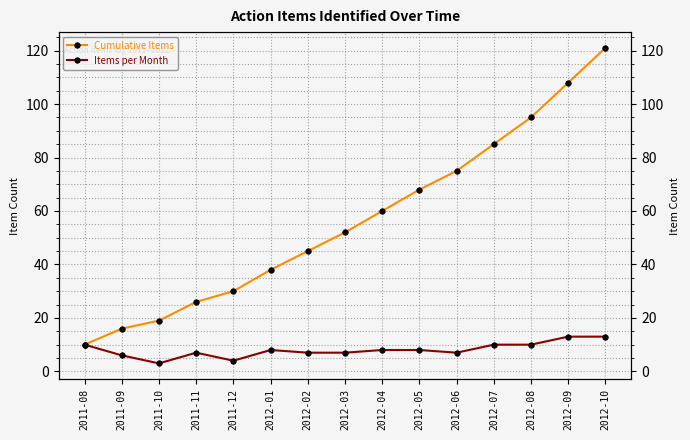

How many Items per Month values are between 7 and 10?

10